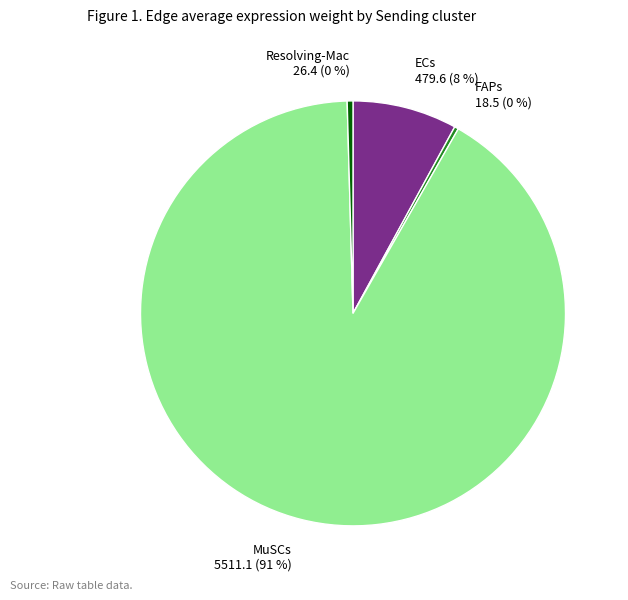

What is the majority slice?

MuSCs